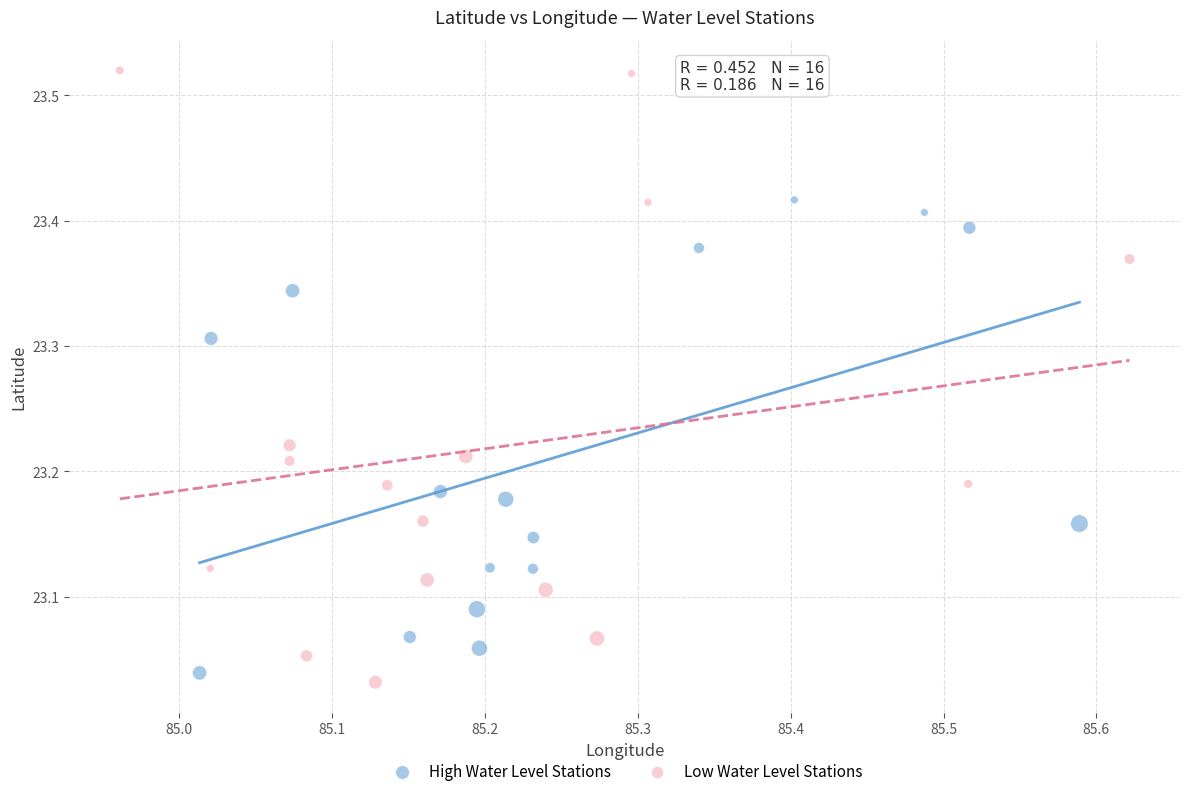

Which series contains the lowest Y value?

Low Water Level Stations